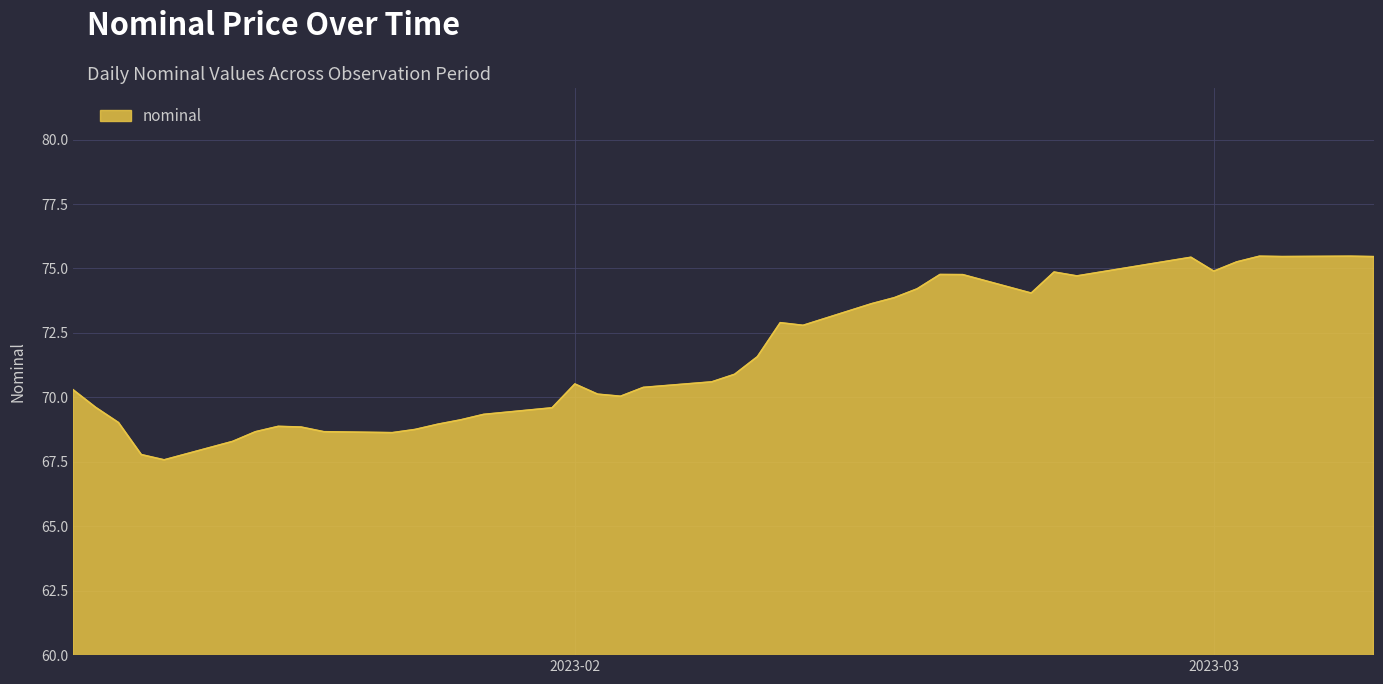

What is the maximum value shown in the chart?

75.5